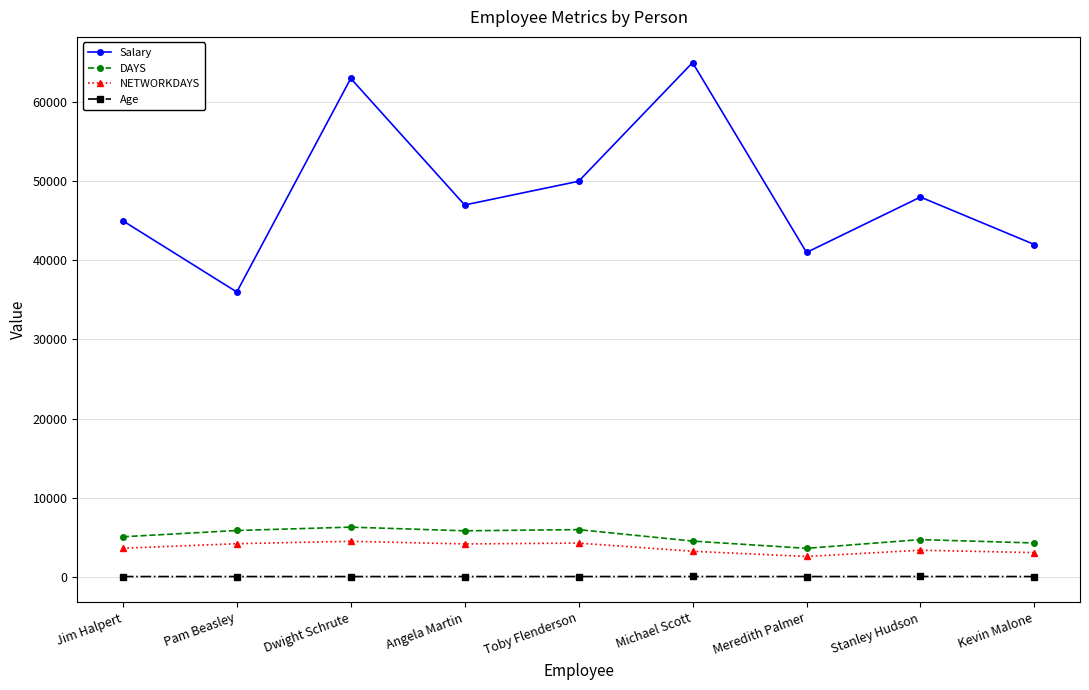

At which label does Salary reach its peak?

Michael Scott